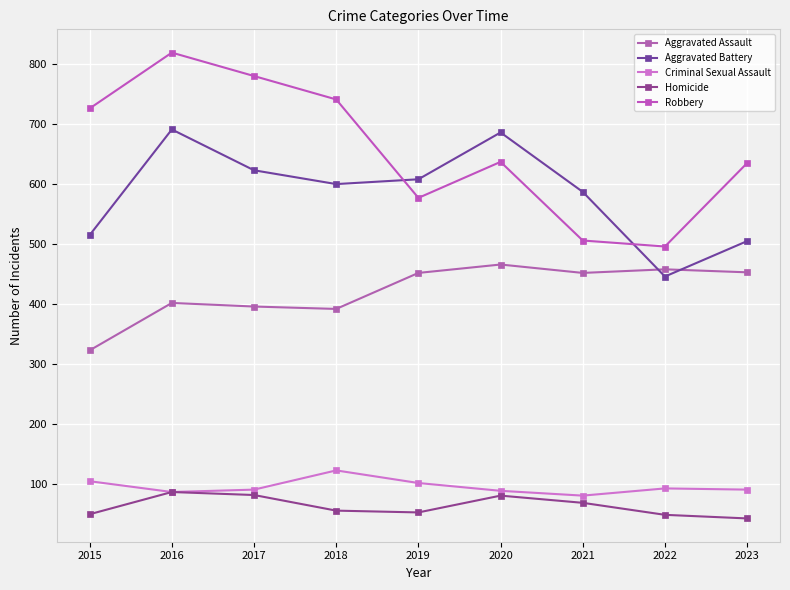

At which label does Homicide first exceed 56?

2016